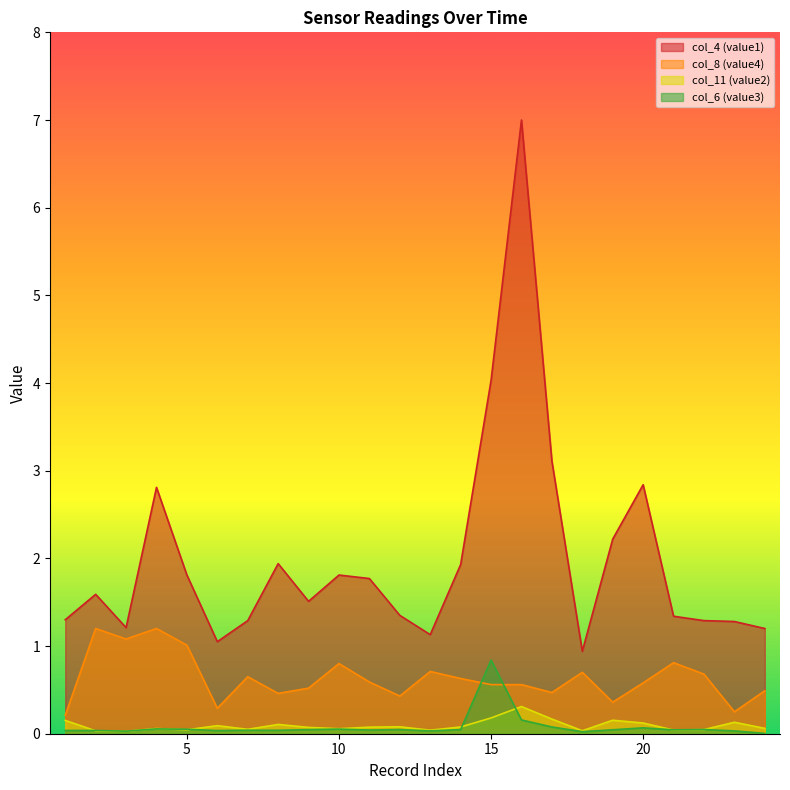

Where does the col_4 (value1) series first go above 1?

1